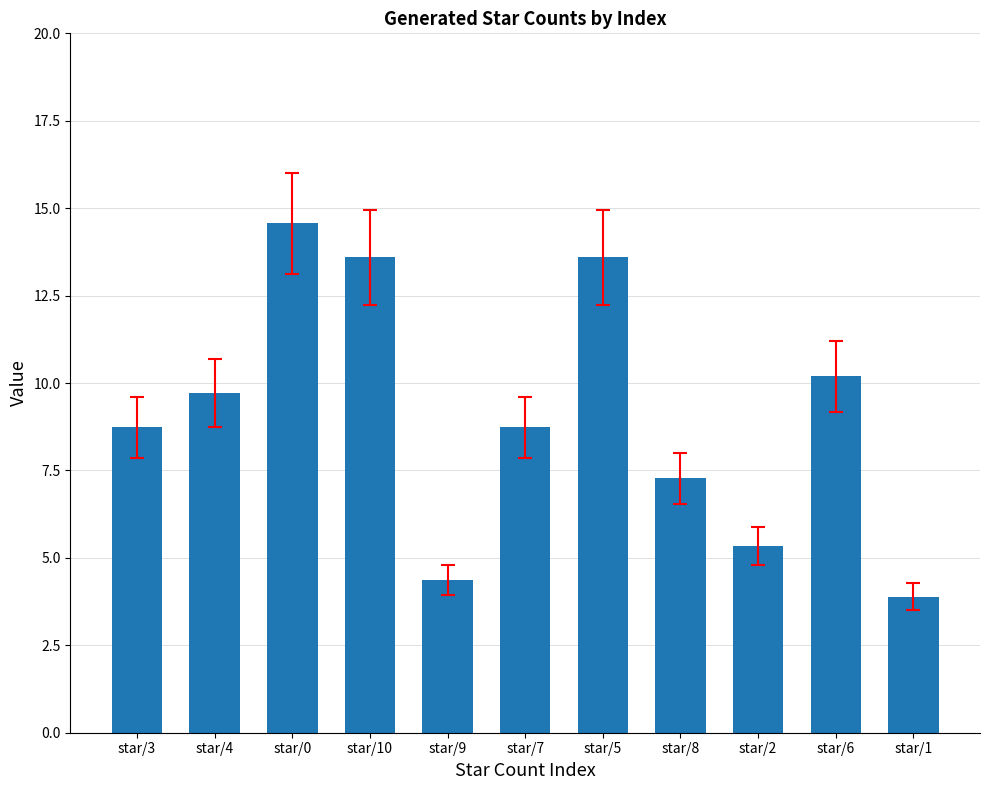

What is the sum of all values?

100.0